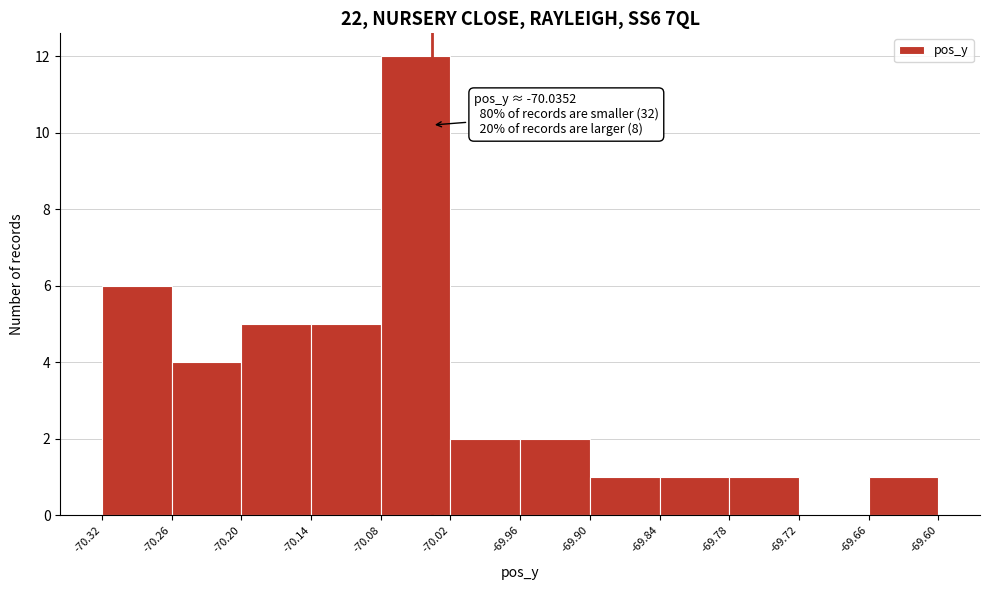

Which range on the x-axis has the tallest bar?

-70.08 to -70.02